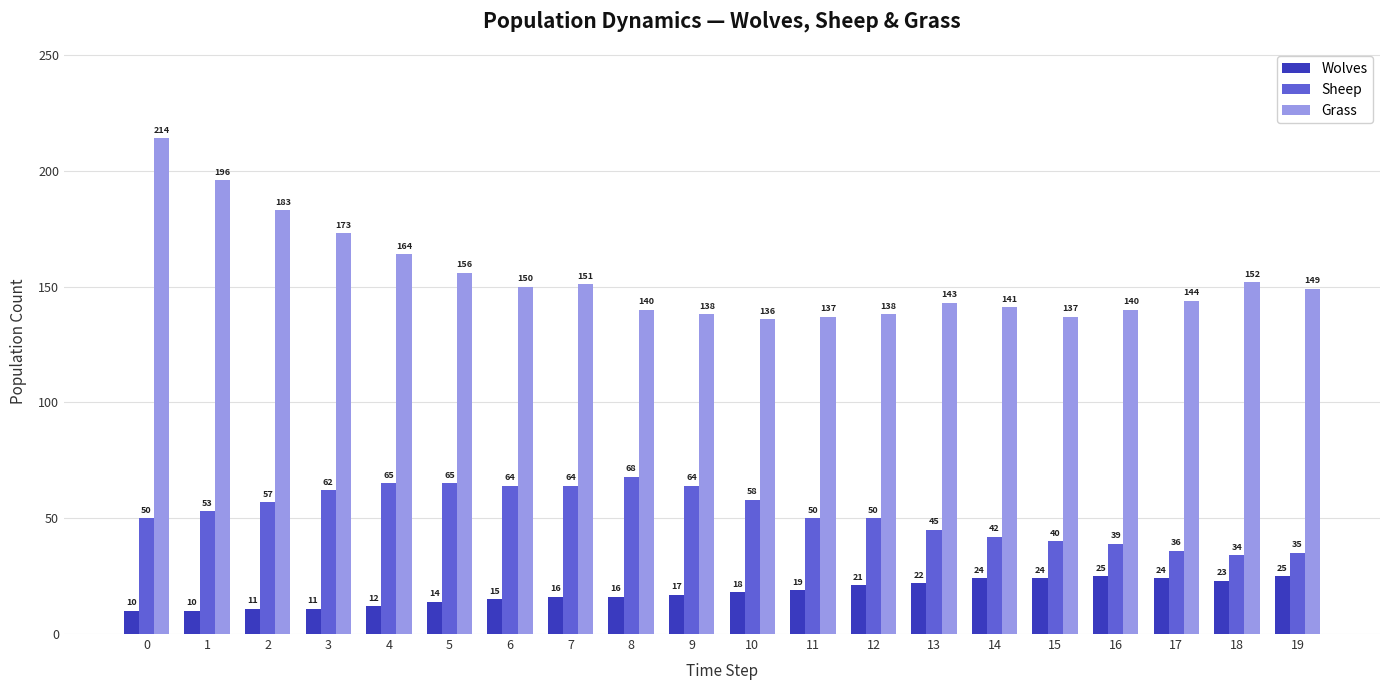

The value of Sheep at 10 is 58. True or false?

True